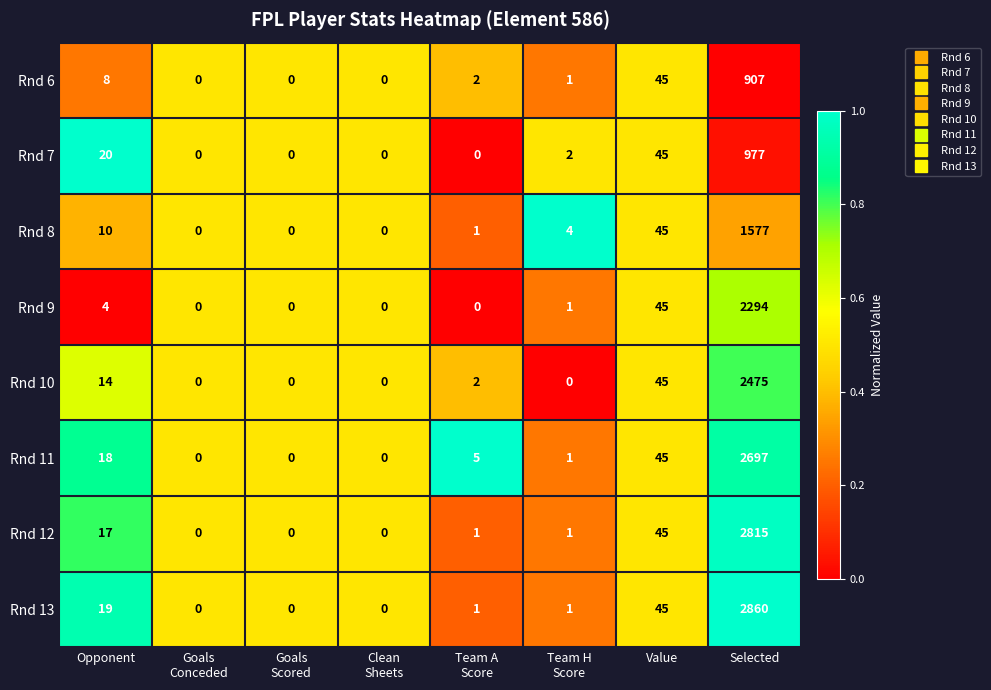

Which series has the widest spread of values?

Rnd 13